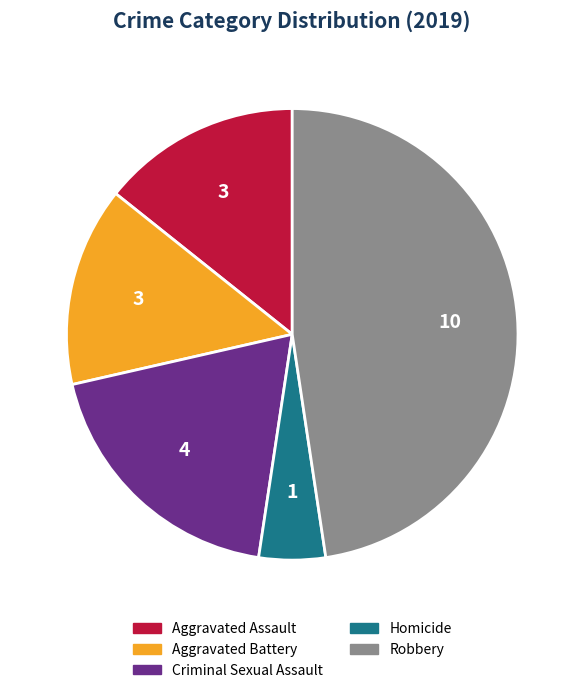

Is Criminal Sexual Assault the majority of the pie?

No